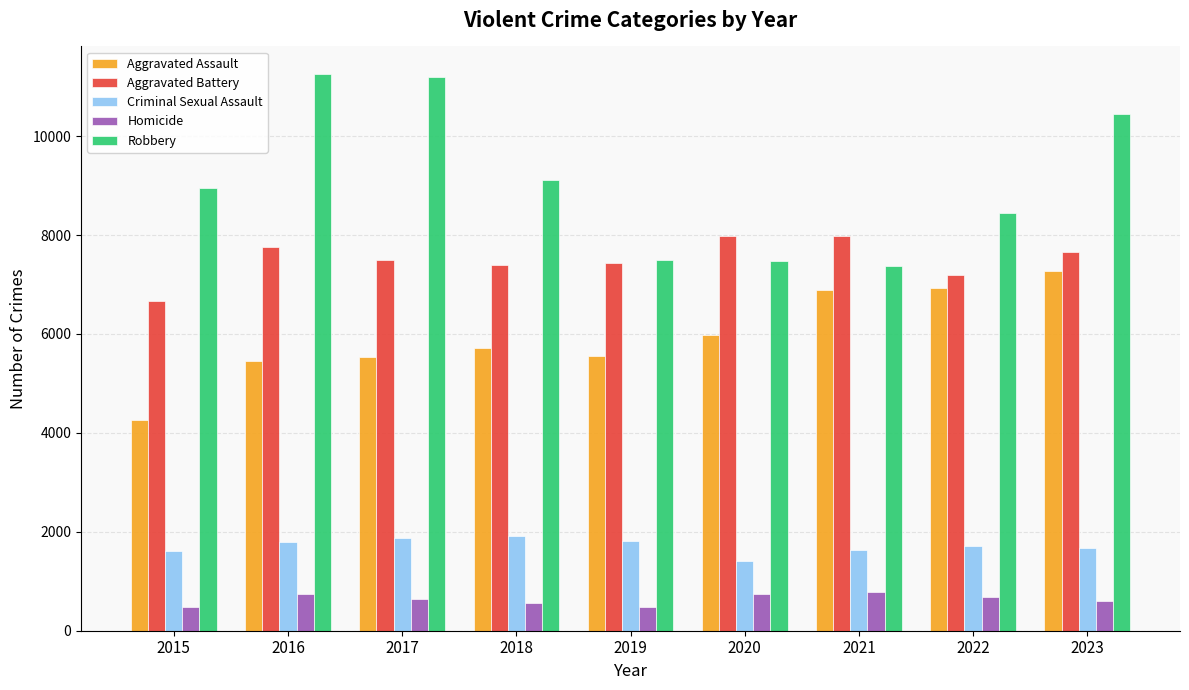

Which series has the widest spread of values?

Robbery